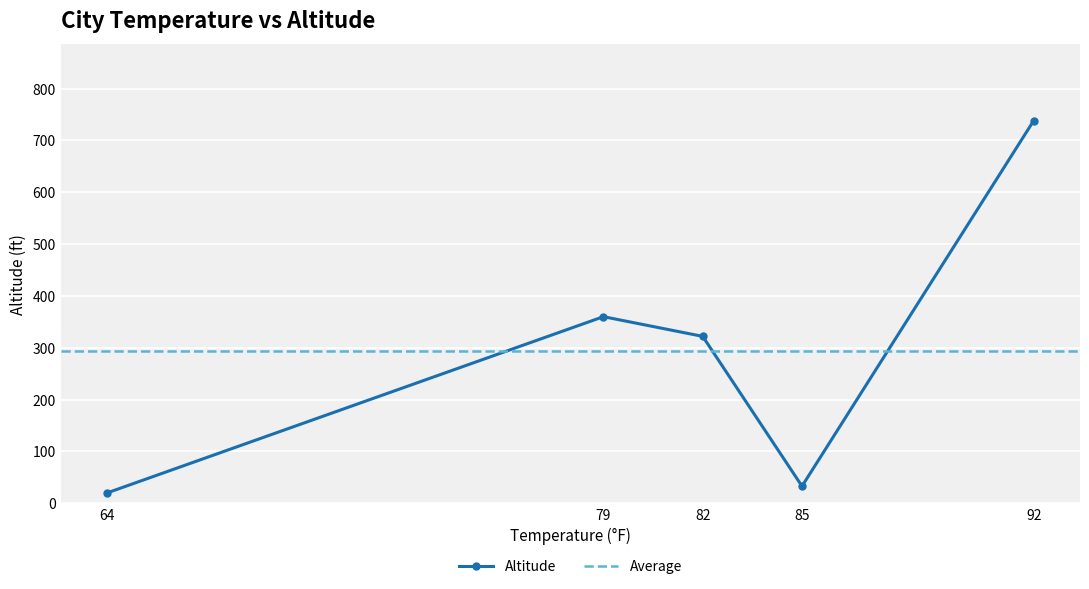

How many interior local peaks does the Altitude series have?

1